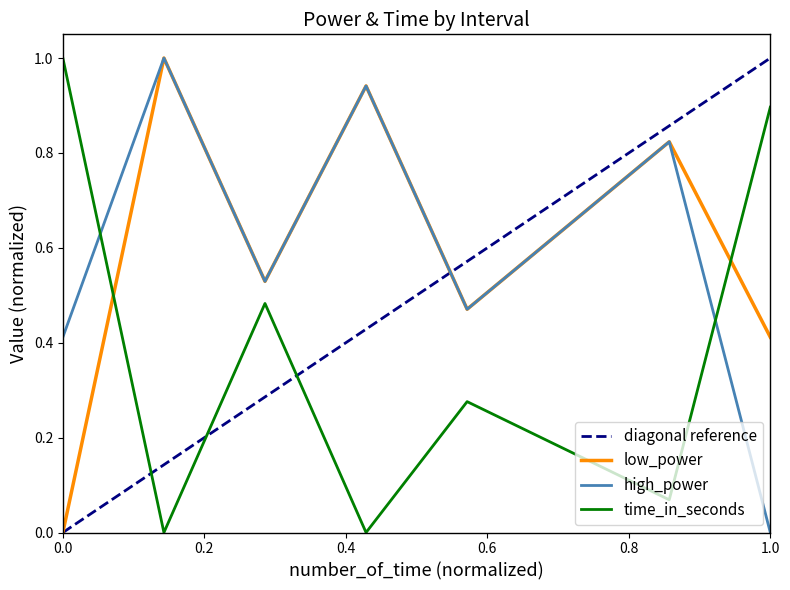

In high_power, how many points are higher than both neighbors (excluding endpoints)?

3